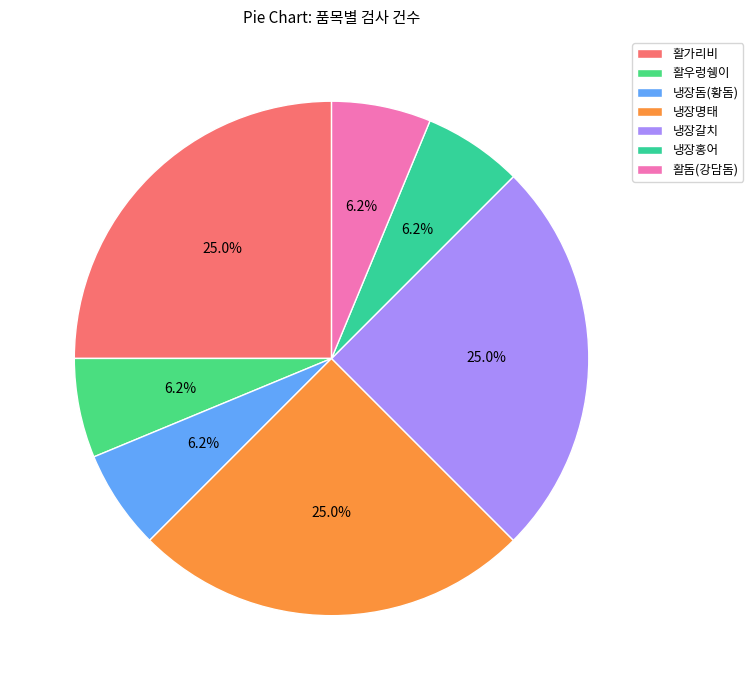

Rank the categories by value from highest to lowest.

활가리비, 냉장명태, 냉장갈치, 활우렁쉥이, 냉장돔(황돔), 냉장홍어, 활돔(강담돔)